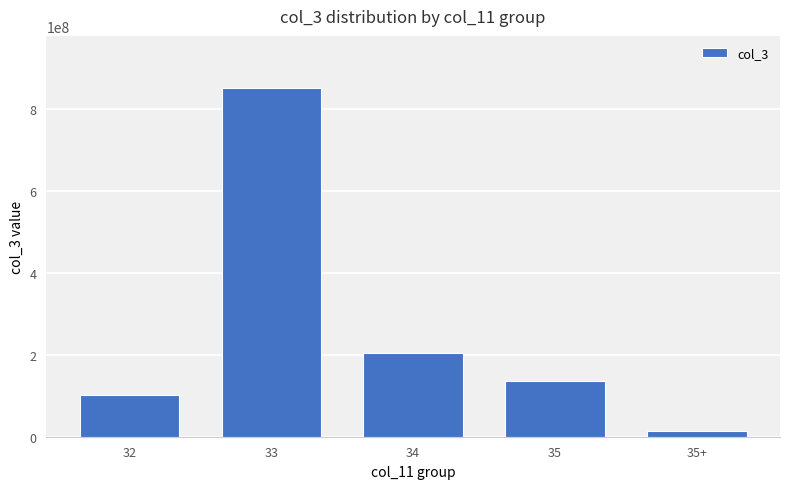

What is the approximate value at 35, to the nearest 50?

136330750